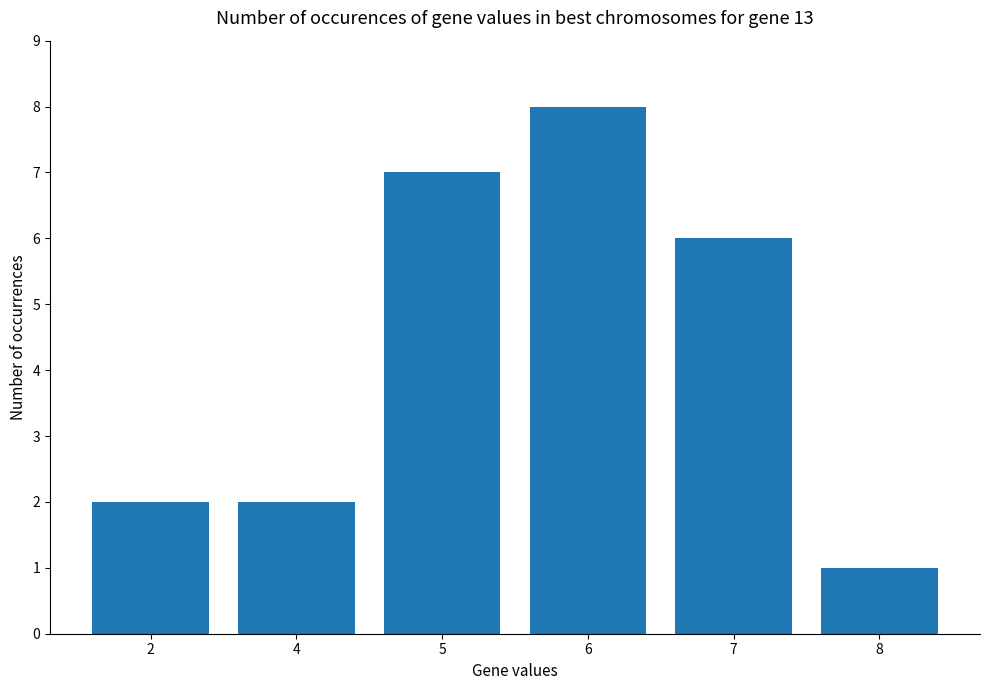

Count the number of categories in the chart.

6